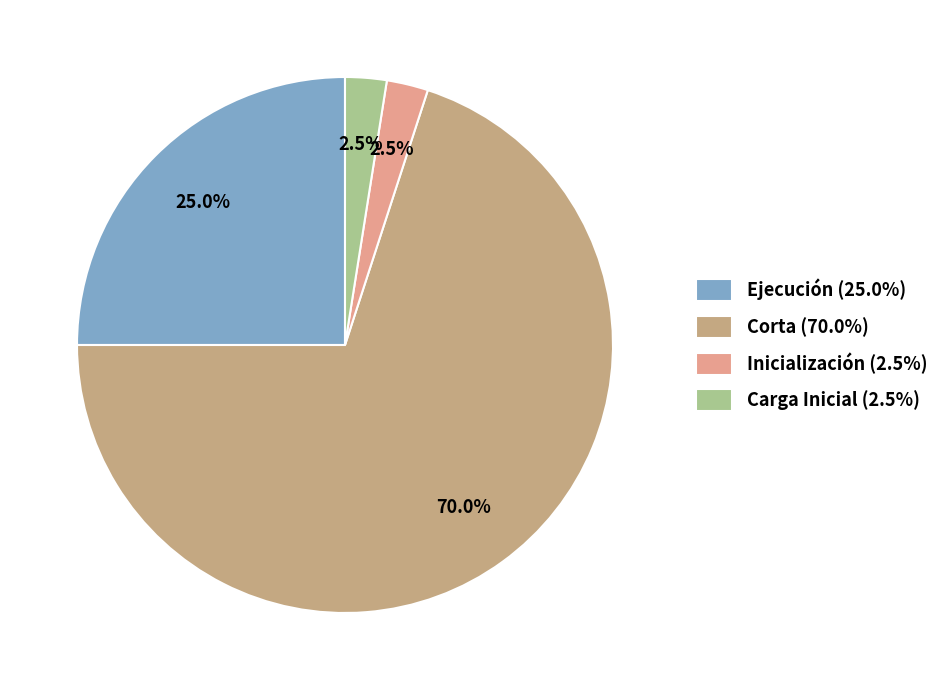

How many segments does this pie chart have?

4